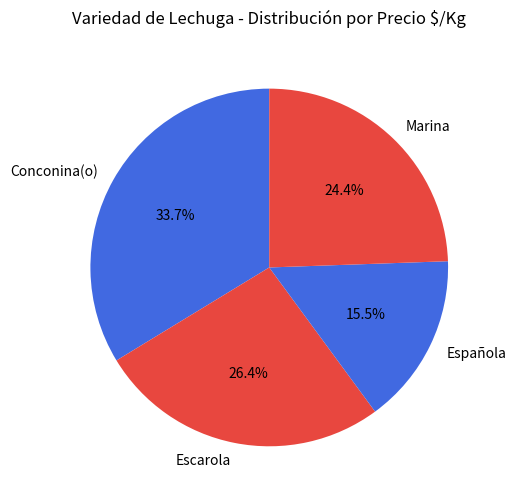

Between Marina and Conconina(o), which is larger?

Conconina(o)